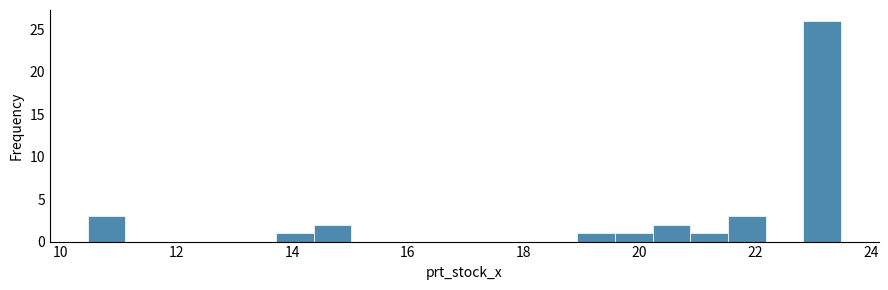

Around what value on the x-axis is the tallest bar? Give the approximate position of its centre, as read against the axis.

23.2